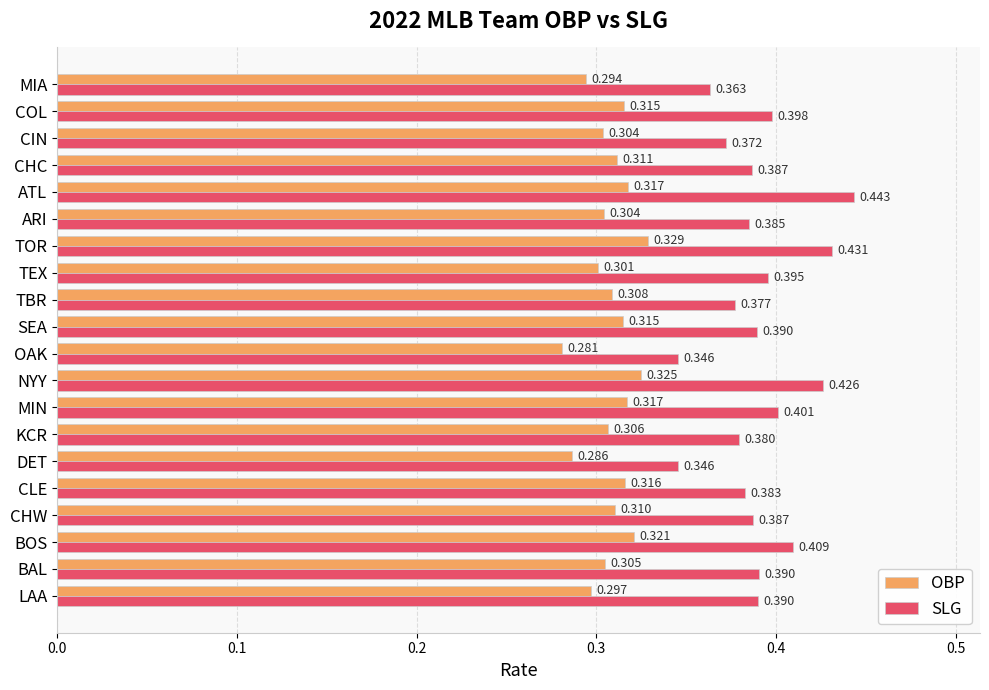

How many categories are shown in the chart?

20